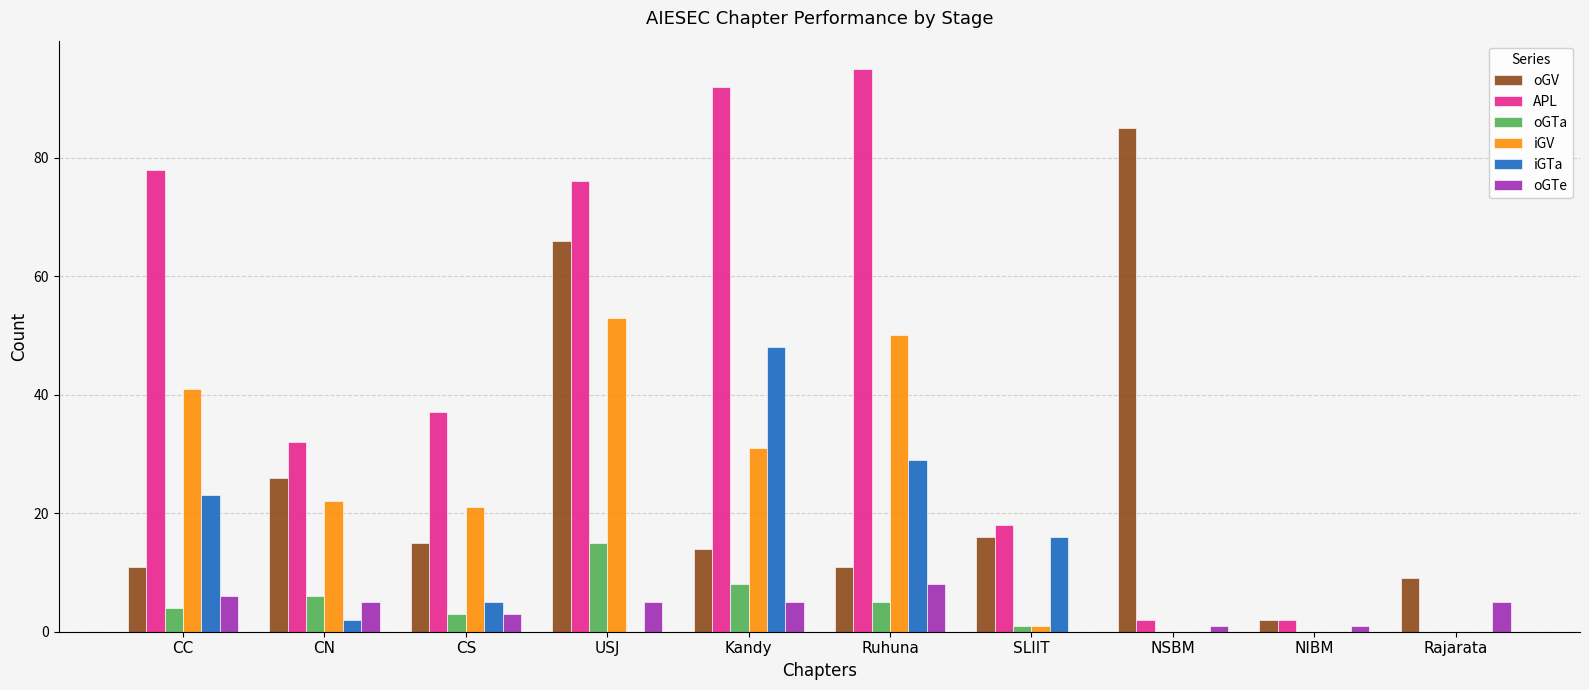

What is the difference between the oGTa values at Ruhuna and USJ?

10